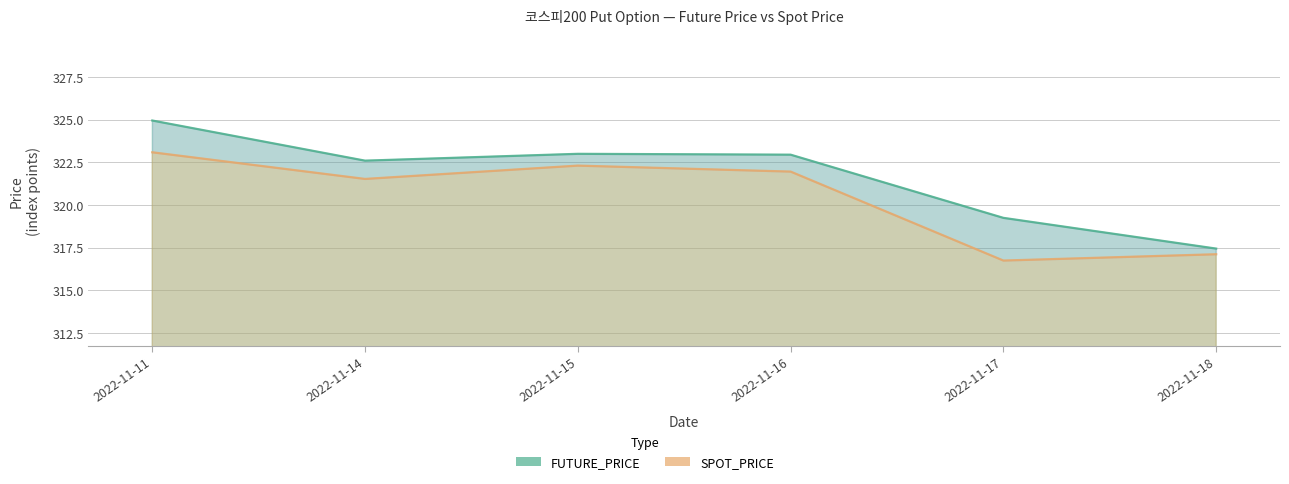

At which category is the sum across all series the highest?

2022-11-11